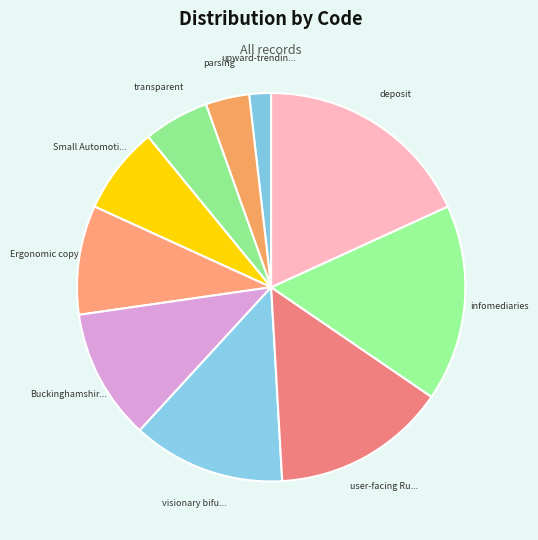

How many segments does this pie chart have?

10